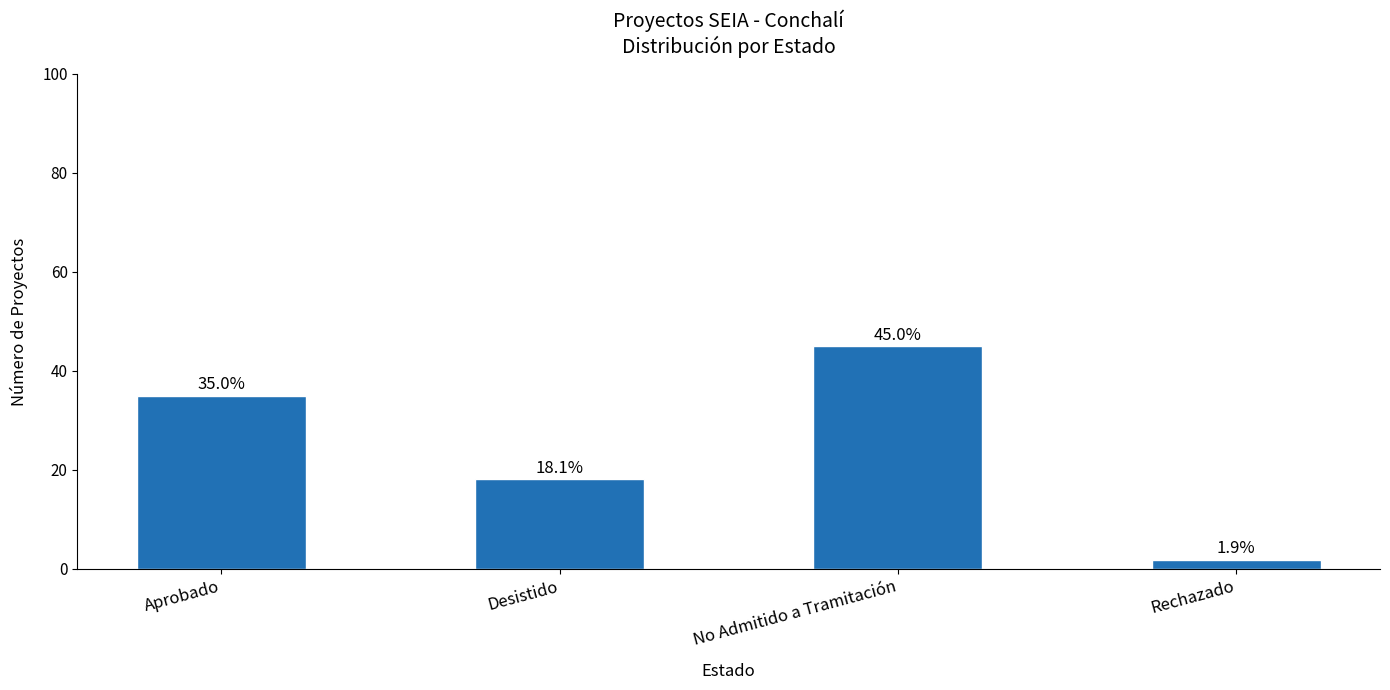

Does the chart contain stacked bars?

No